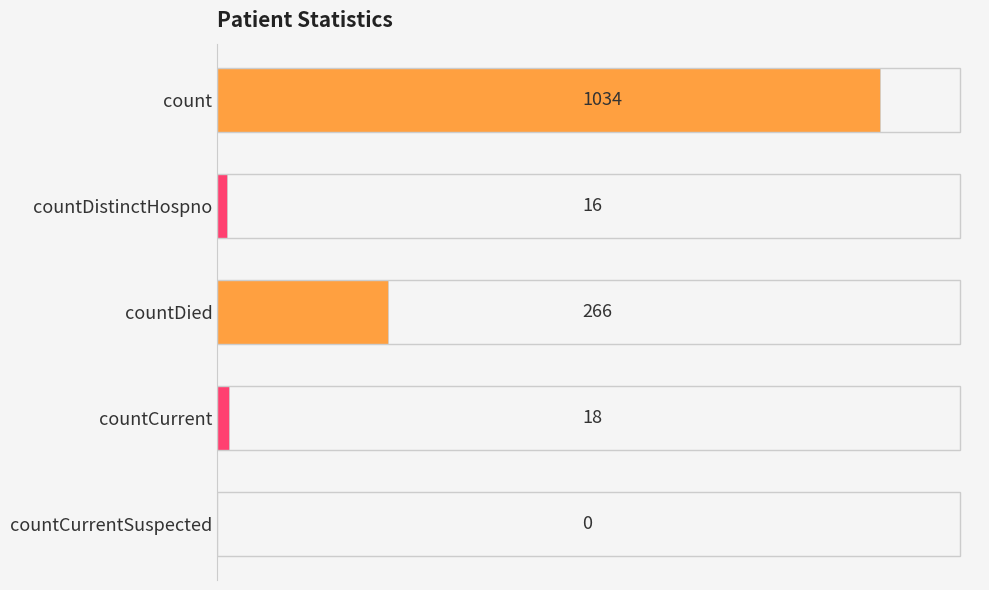

True or false: the data shows 1034 at count.

True